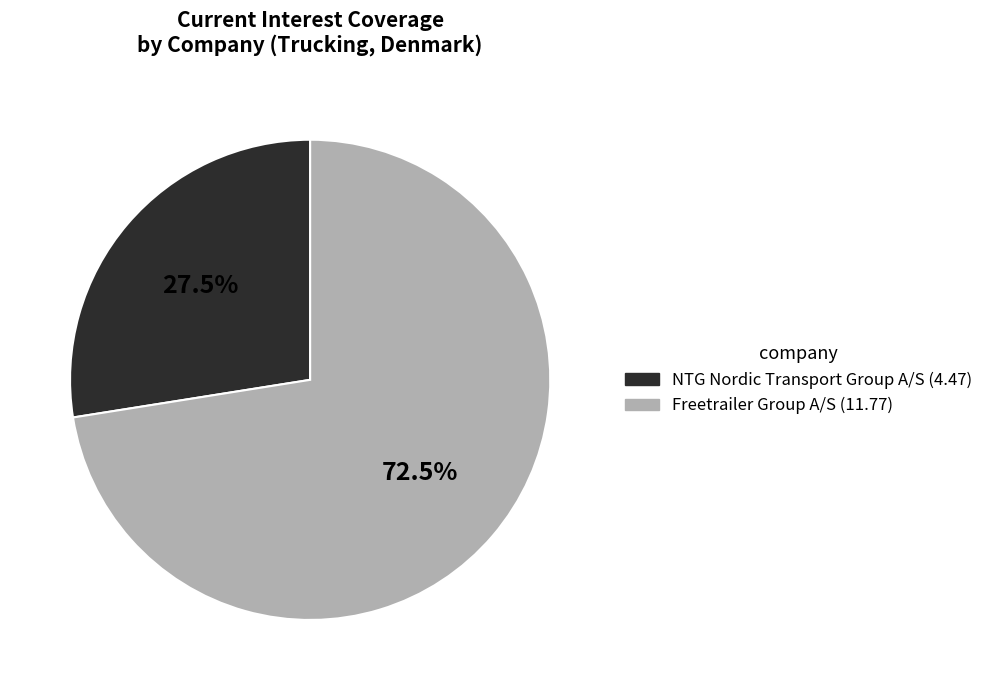

Rank the categories by value from lowest to highest.

NTG Nordic Transport Group A/S, Freetrailer Group A/S